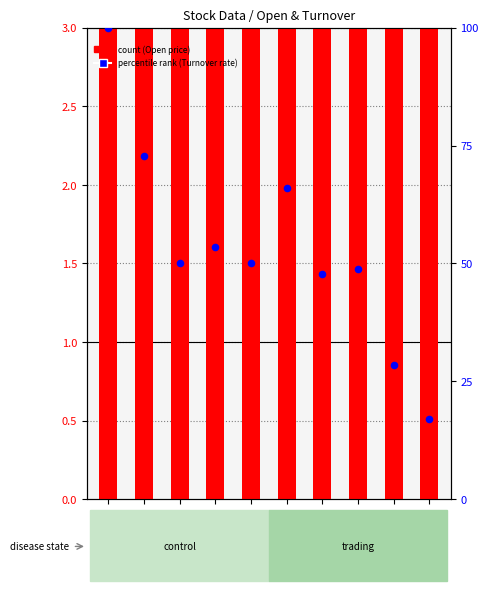

Which series has the largest total across all categories?

percentile rank within the sample